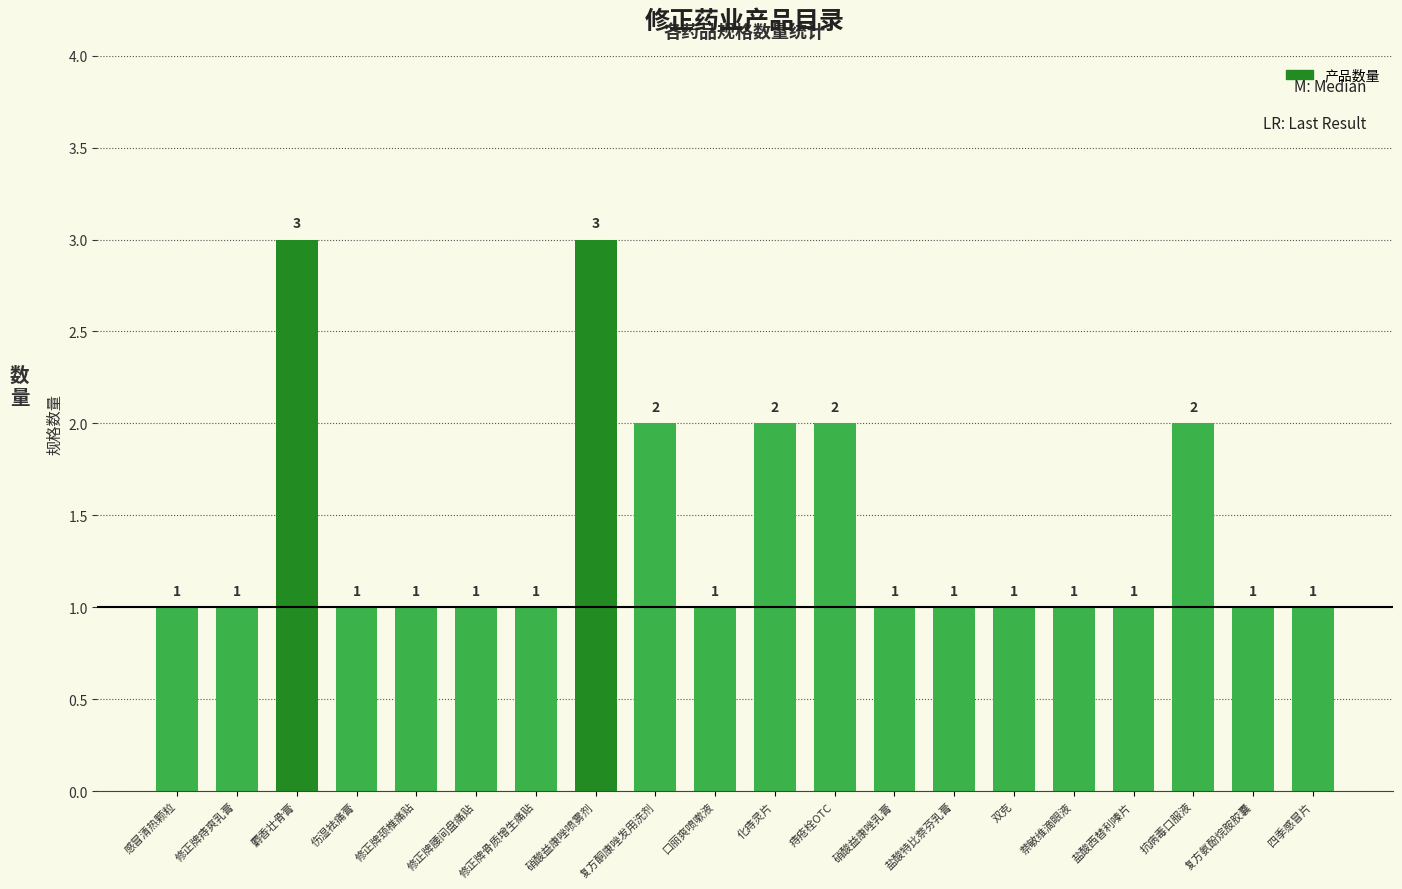

What is the change in value from 化痔灵片 to 双克?

-1